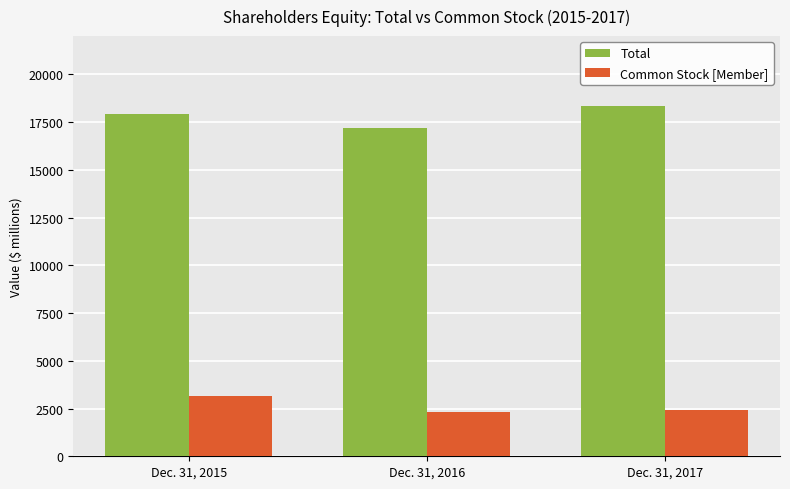

List the labels in order of Common Stock [Member] value, smallest first.

Dec. 31, 2016, Dec. 31, 2017, Dec. 31, 2015